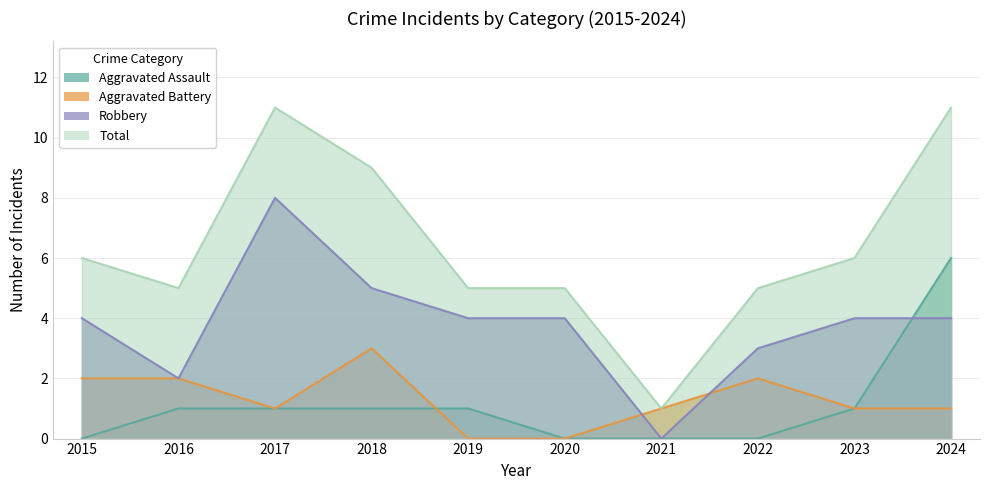

After their last crossing, which series has the higher values: Robbery or Aggravated Battery?

Robbery